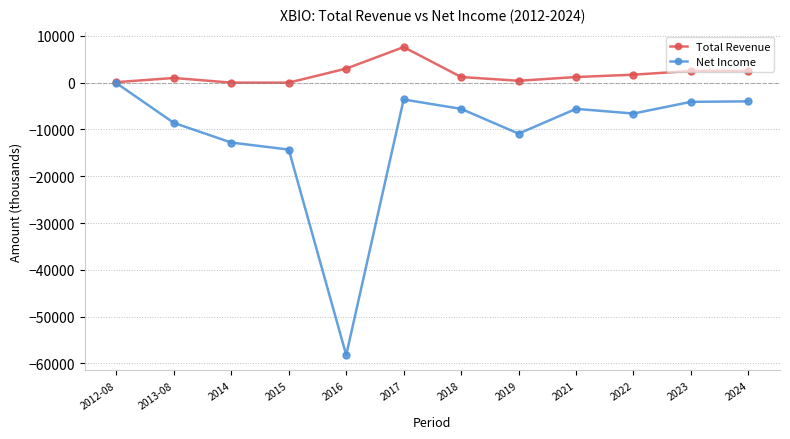

What is the value of the Total Revenue point at the 2nd from the left?

1000